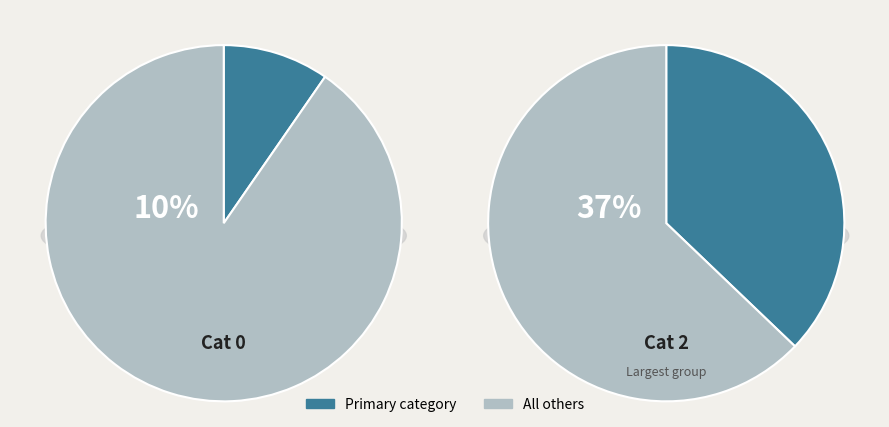

Does Cat 0 account for over 50% of the chart?

No